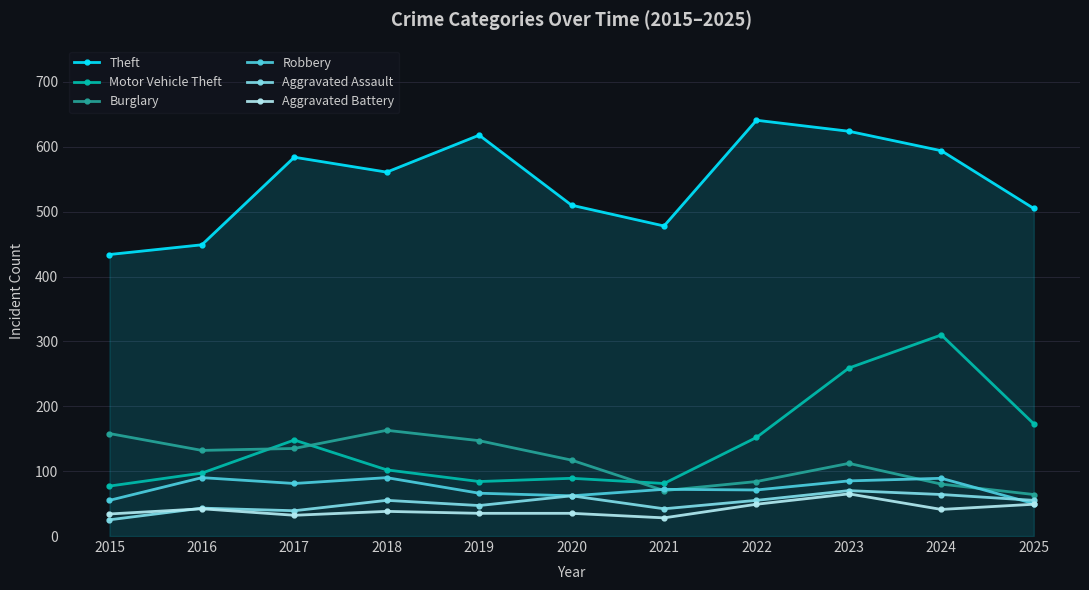

At how many categories does at least one series exceed 379?

11